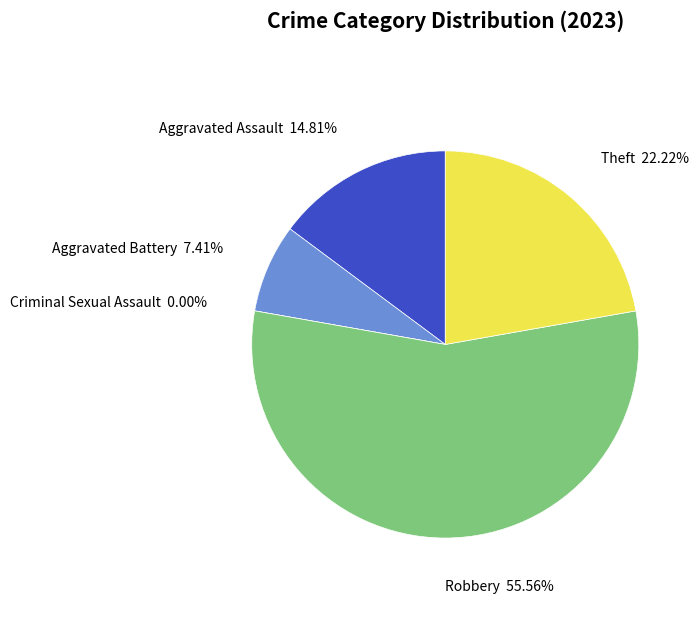

How much of the chart is everything except Aggravated Battery?

92.6%